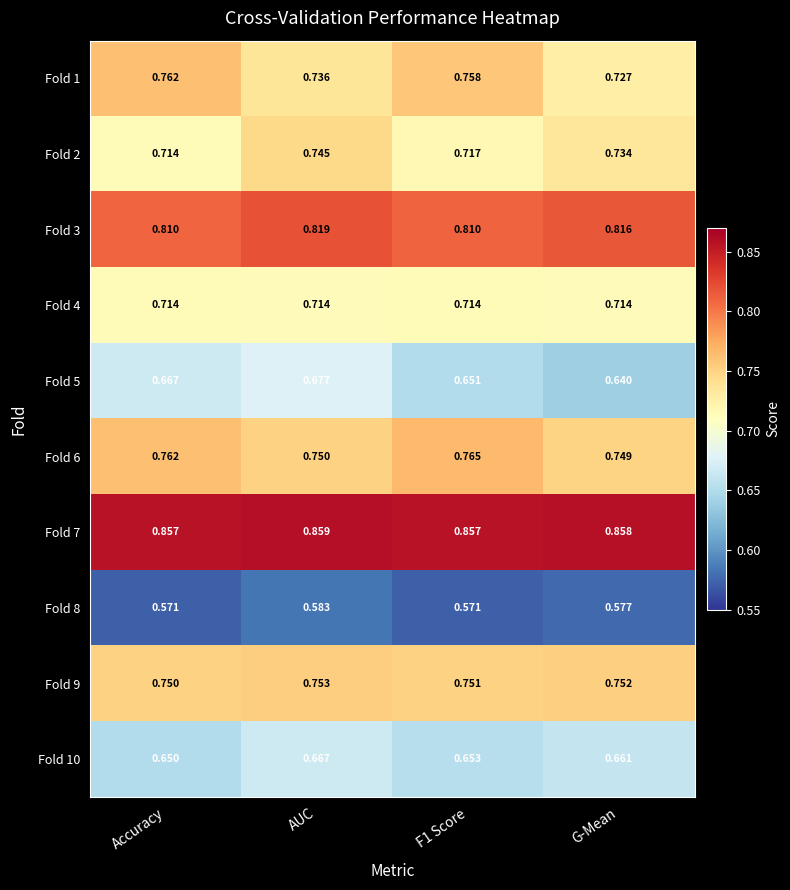

Count the number of categories in the chart.

4